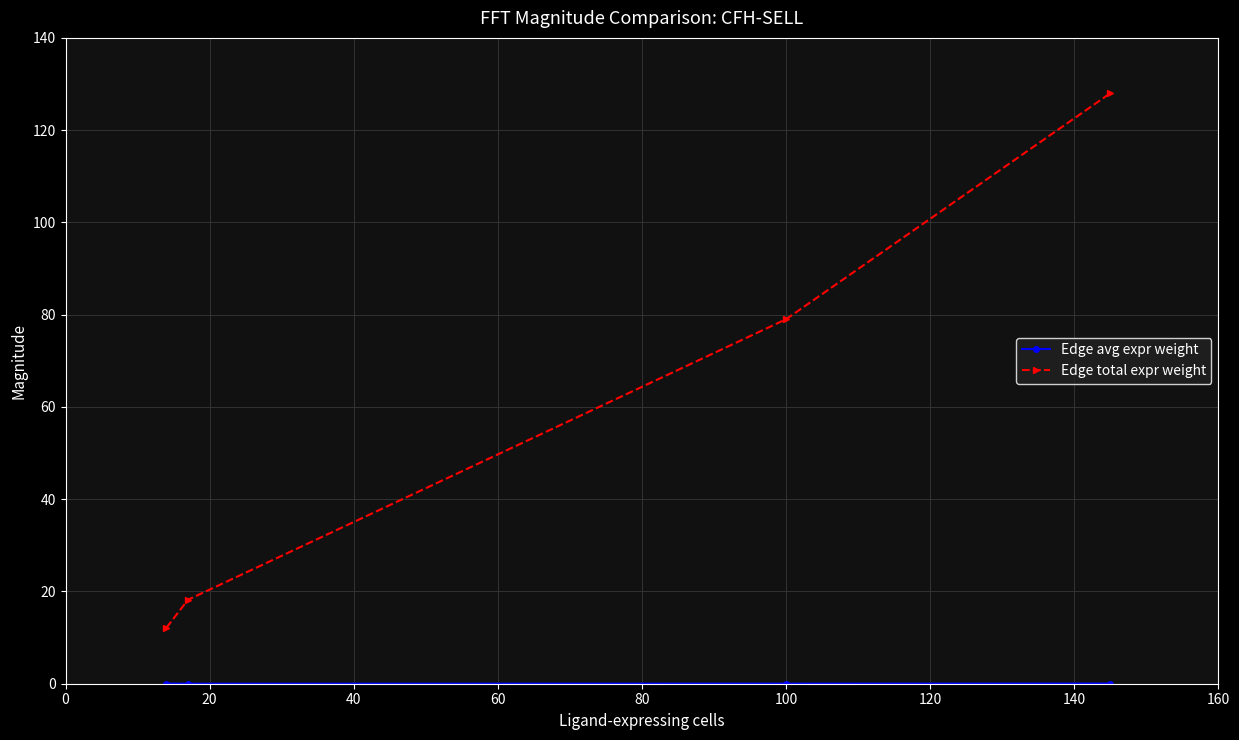

True or false: Edge total expr weight has more than 1 points higher than both neighbors.

False